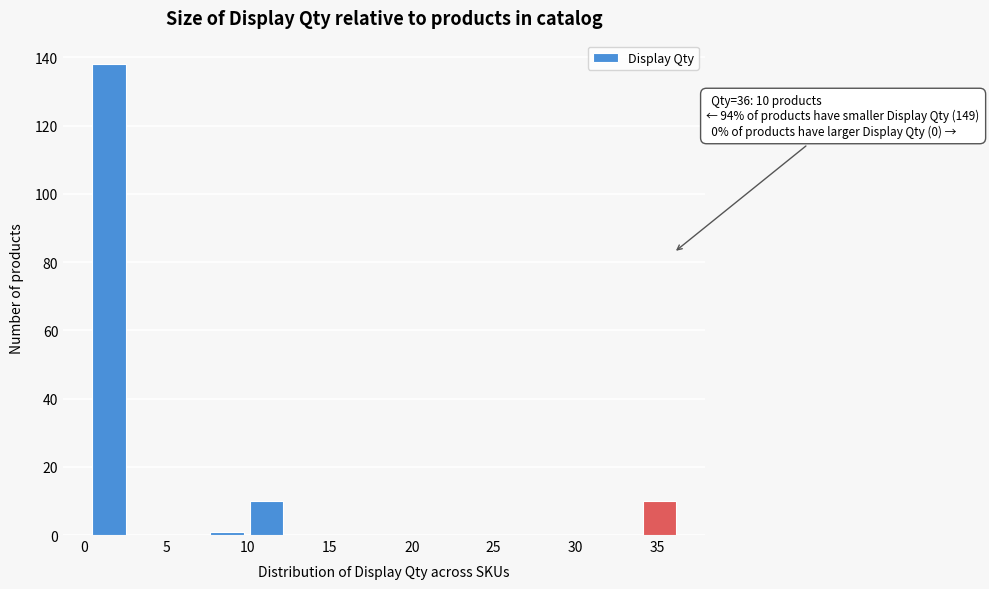

Which range on the x-axis has the tallest bar?

0.5 to 2.9